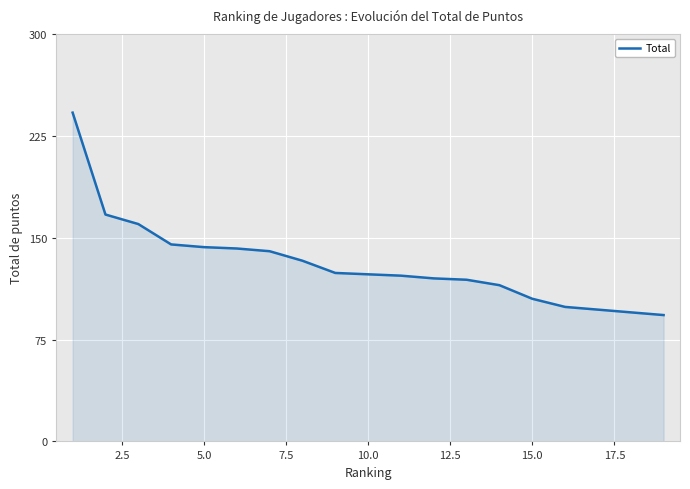

The chart shows a value of 54 at 20.0. True or false?

False